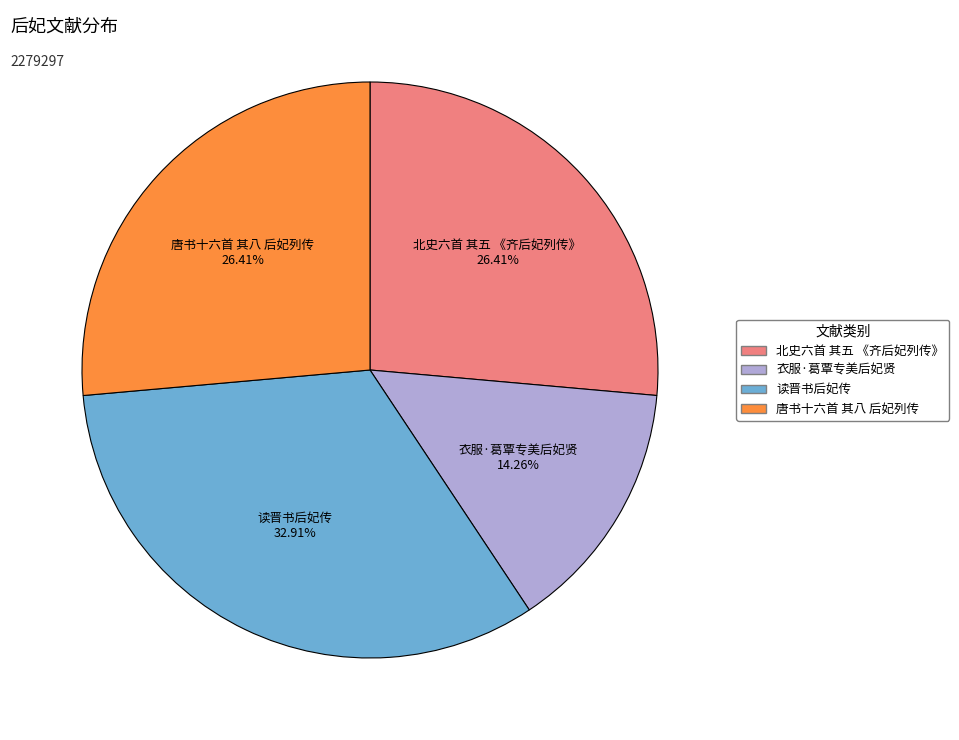

Count the number of slices in the pie.

4